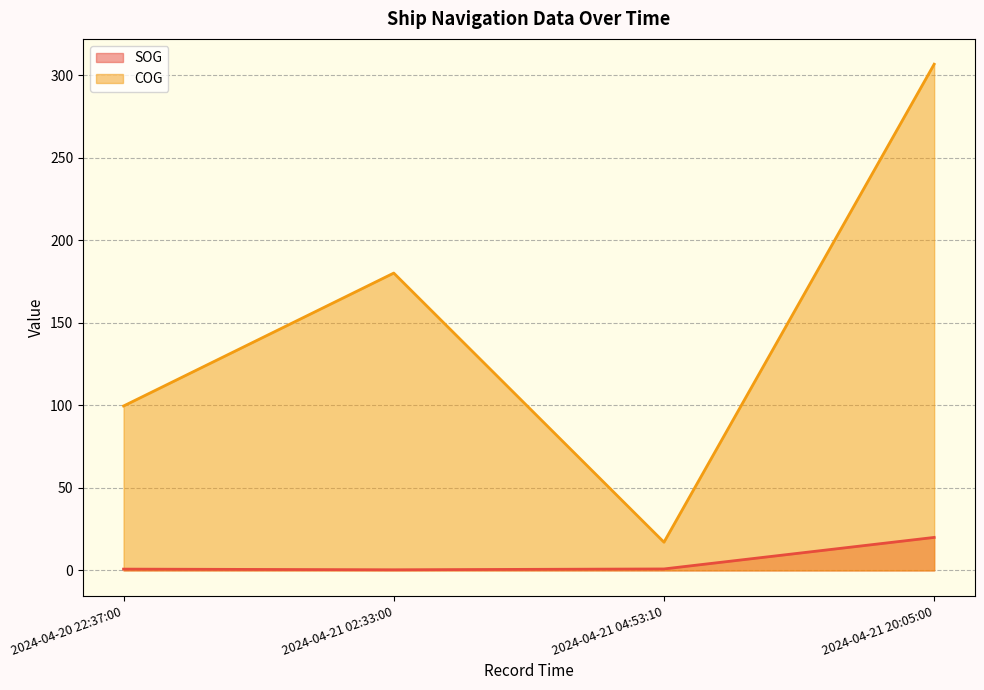

What is the minimum value for COG?

17.1